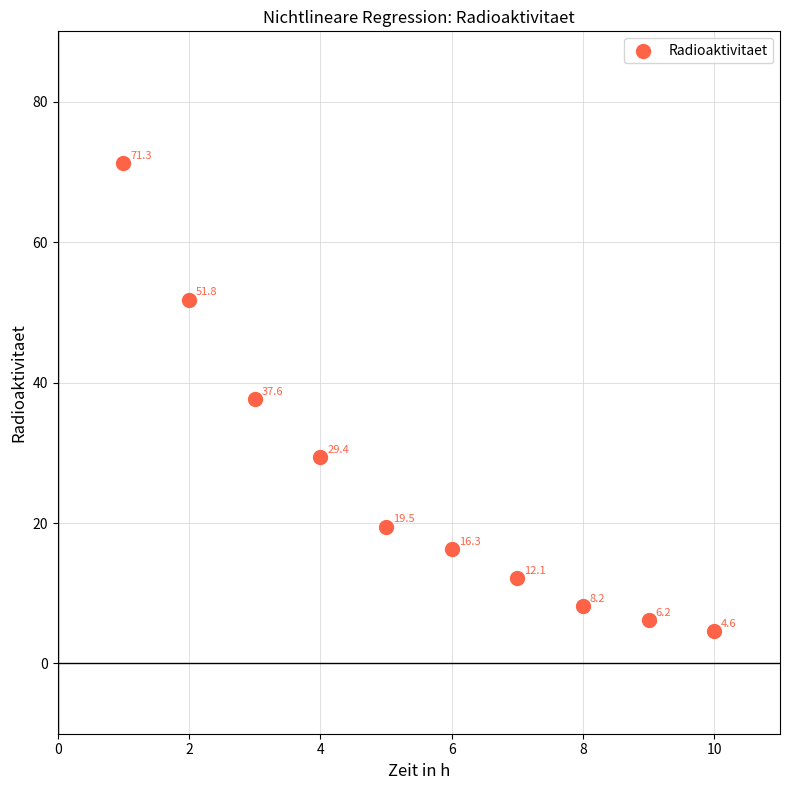

What Y value in the scatter plot is closest to 37?

37.6